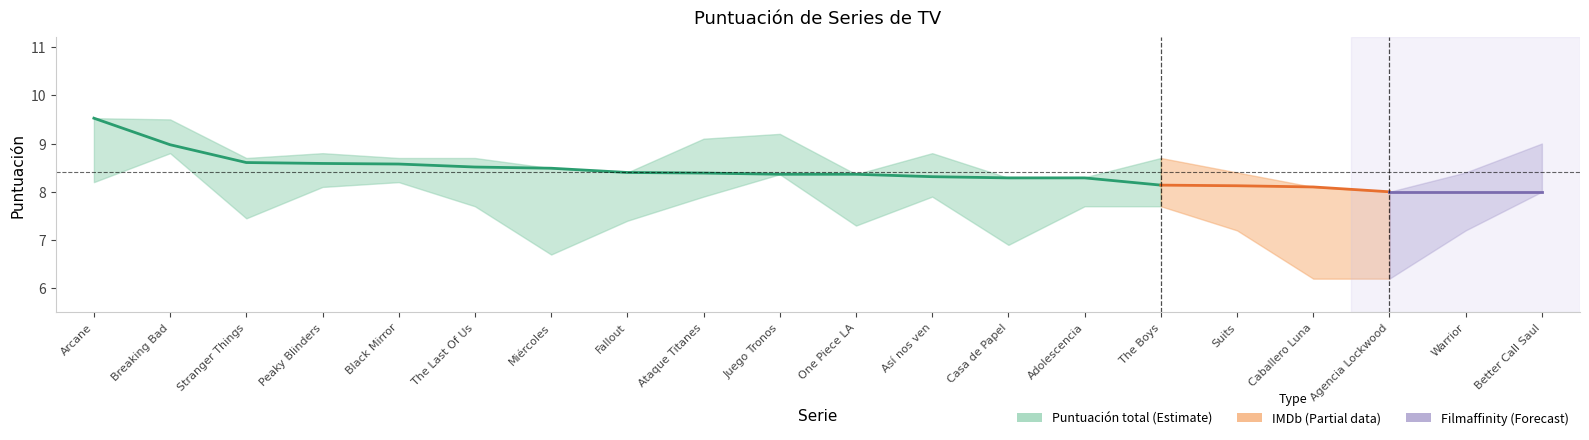

What is the label of the 4th point from the right?

Así nos ven